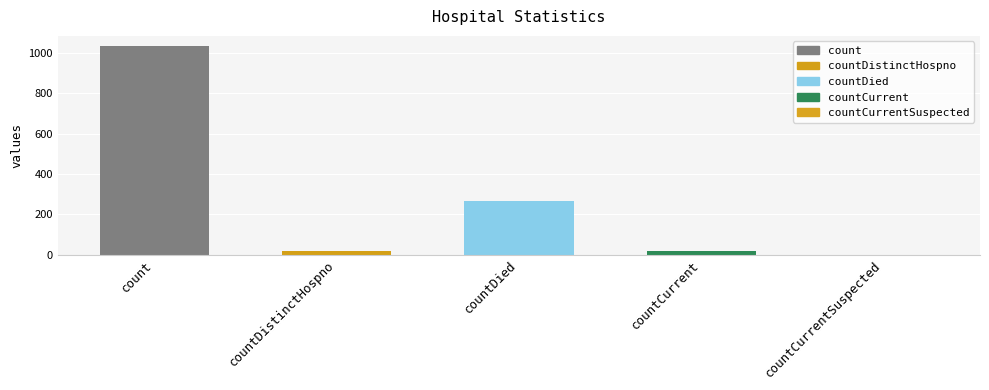

What is the ratio of the value at countDied to the value at countCurrent?

14.8